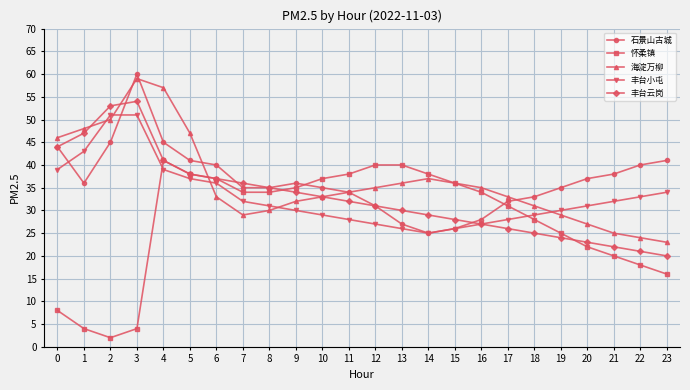

Which series has the widest spread of values?

怀柔镇